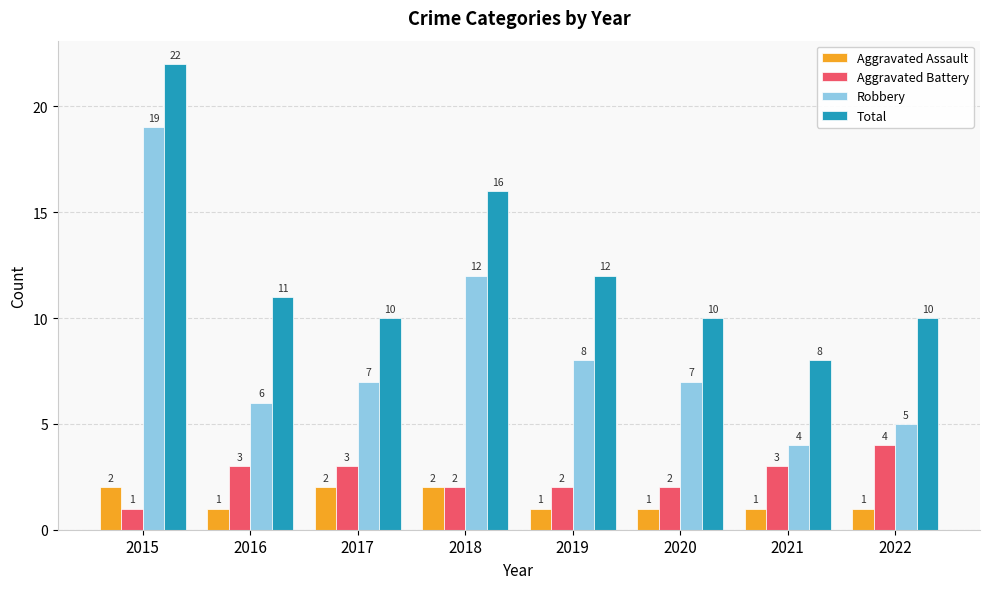

Which series has the largest total across all categories?

Total